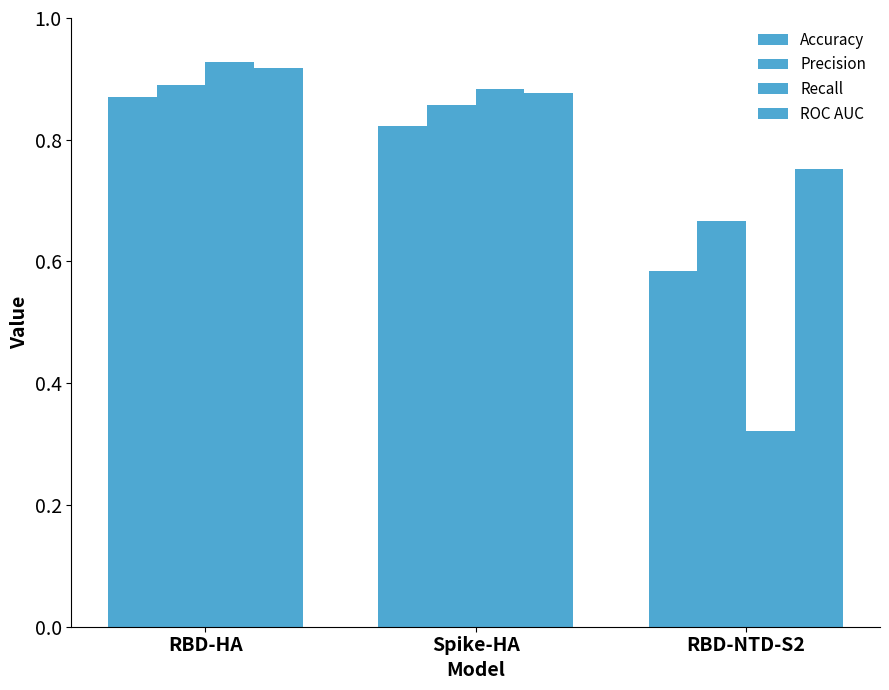

Are the bars grouped side by side (vs. stacked)?

Yes